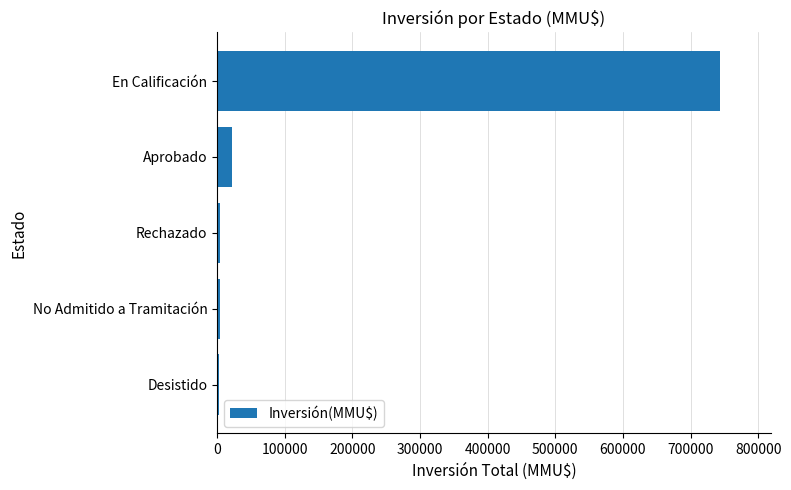

Between En Calificación and Rechazado, which is larger?

En Calificación